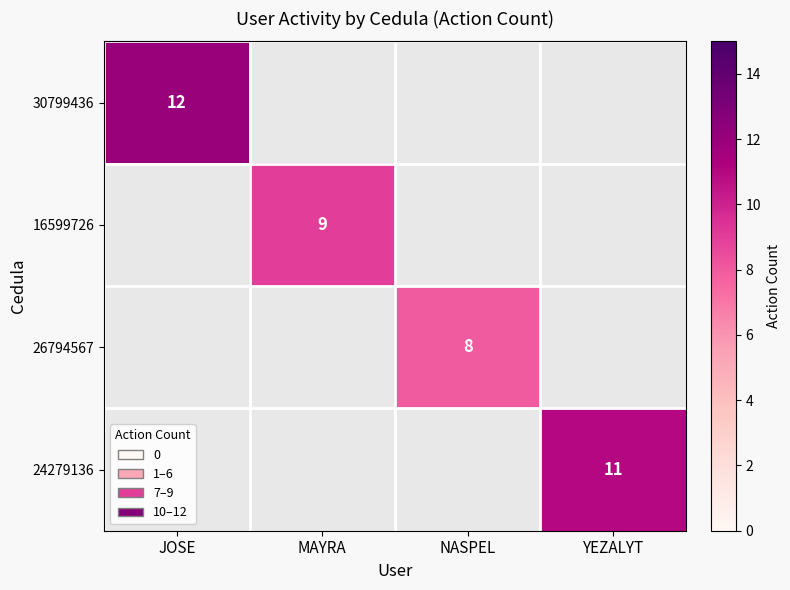

The 30799436 series shows 7 at JOSE. True or false?

False